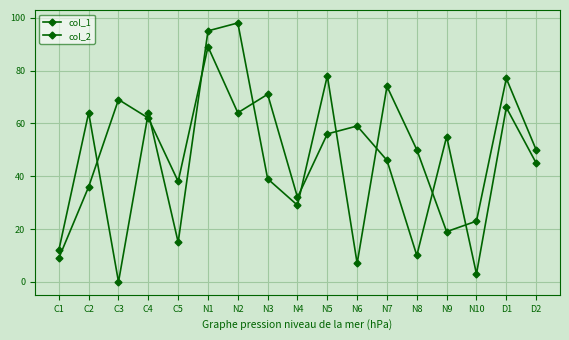

Which series has the largest range (max minus min)?

col_1